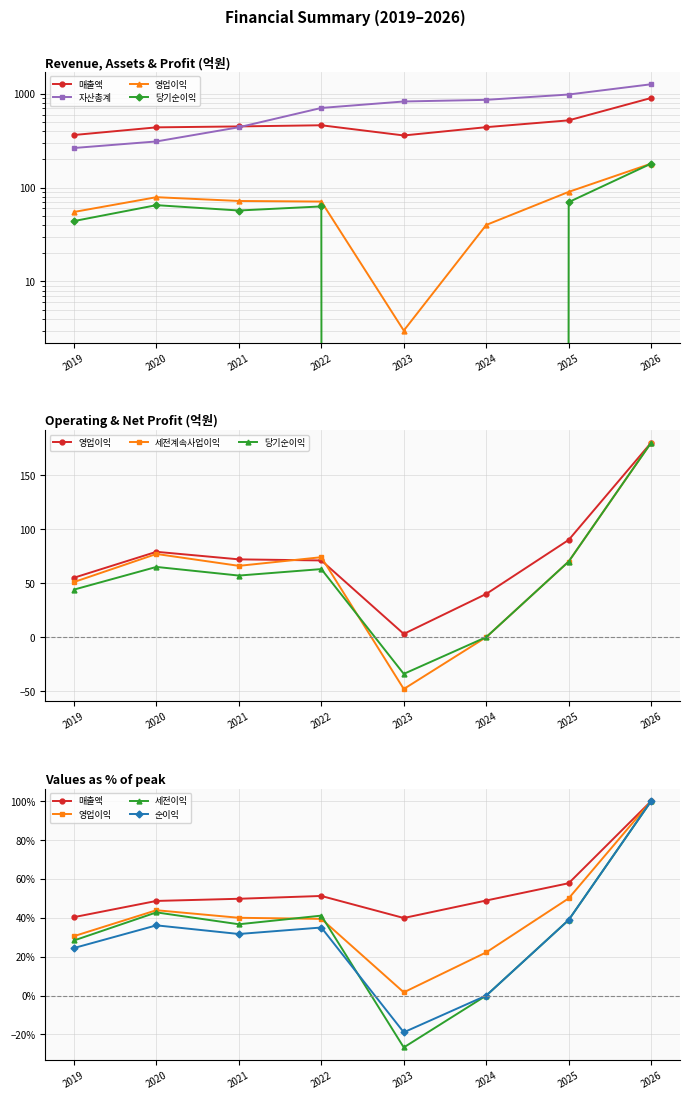

The 매출액 series shows 114.9 at 2024. True or false?

False